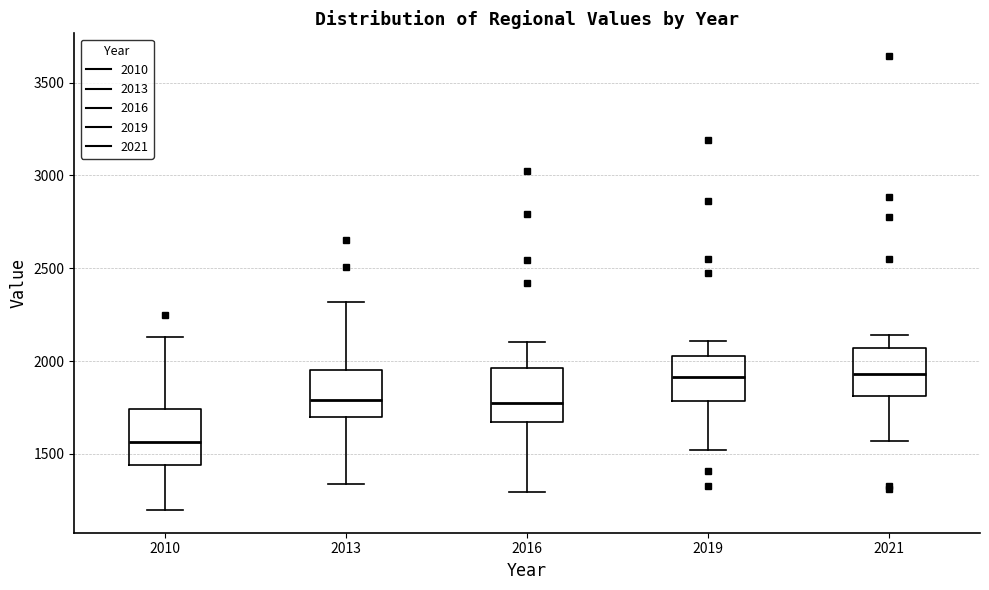

Which box has the lowest median line?

2010